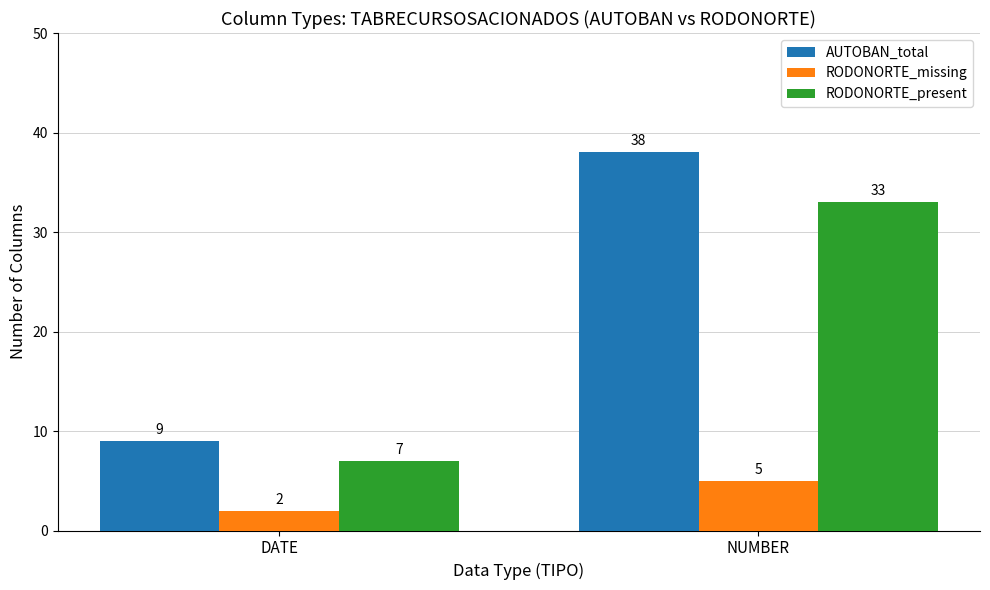

What is the total value across all series at DATE?

18